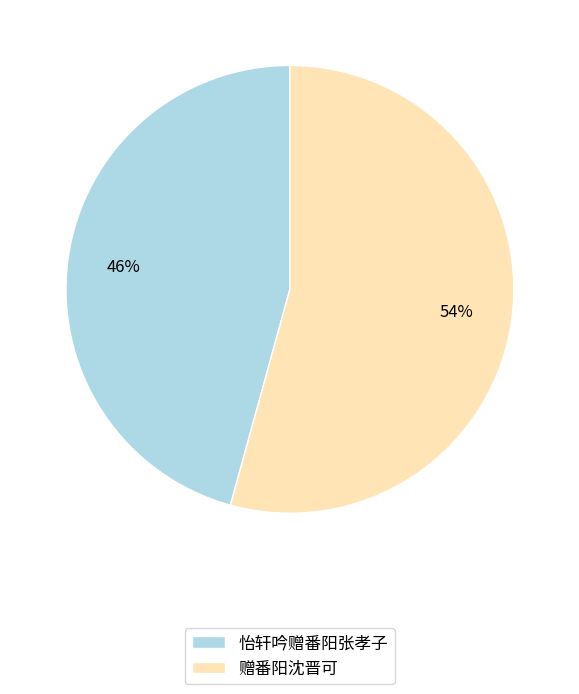

To the nearest percent, what is the average slice percentage?

50%